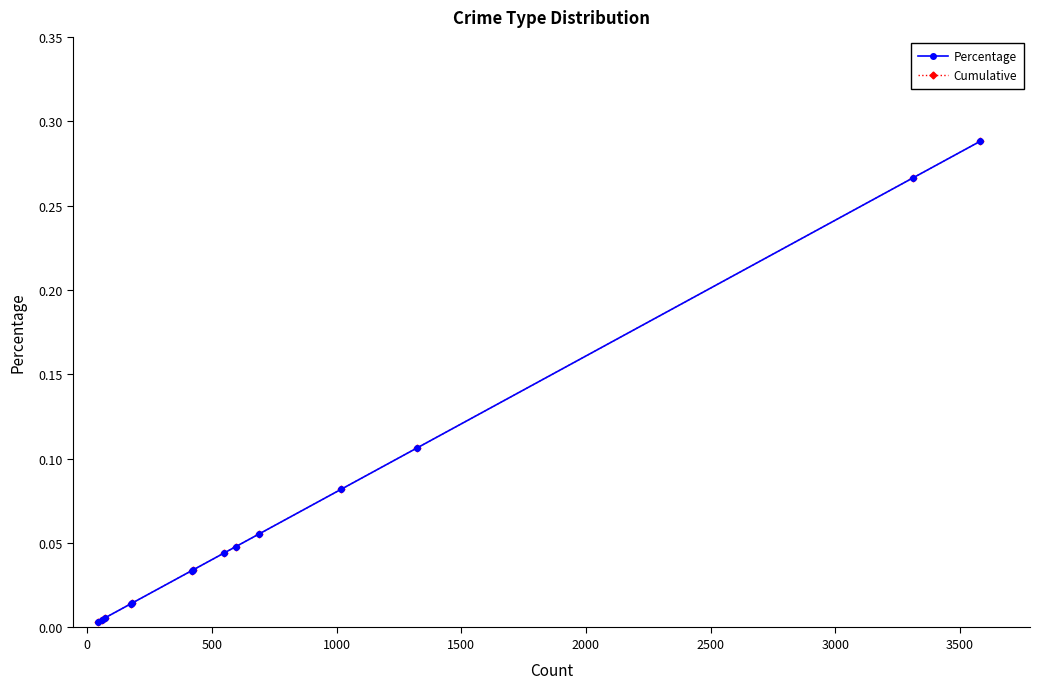

True or false: Cumulative and Percentage intersect in this chart.

False